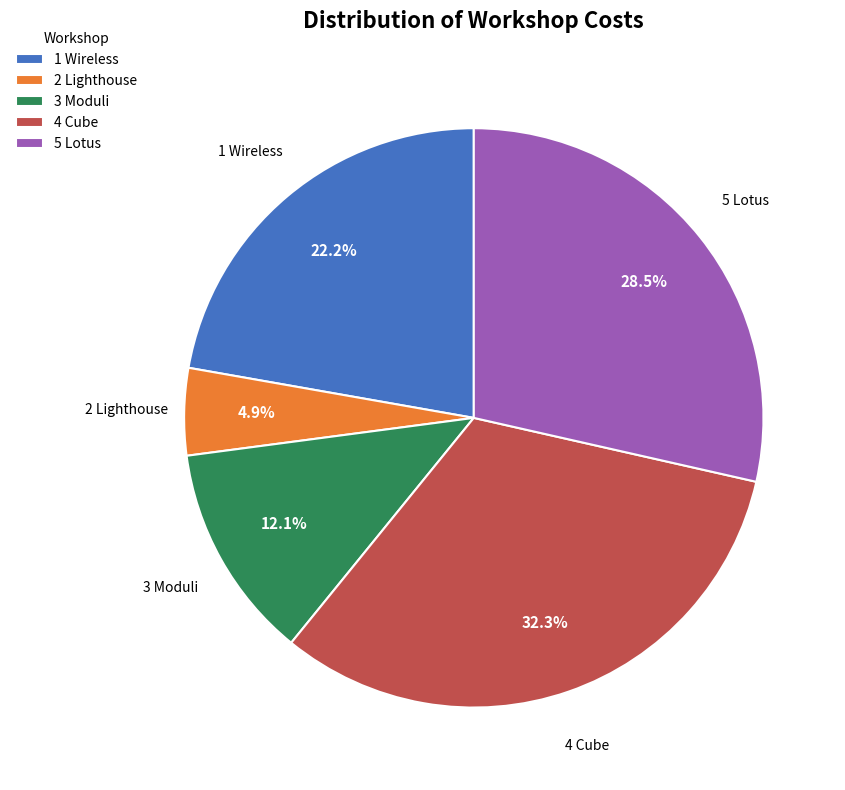

Rank the categories by value from highest to lowest.

4 Cube, 5 Lotus, 1 Wireless, 3 Moduli, 2 Lighthouse